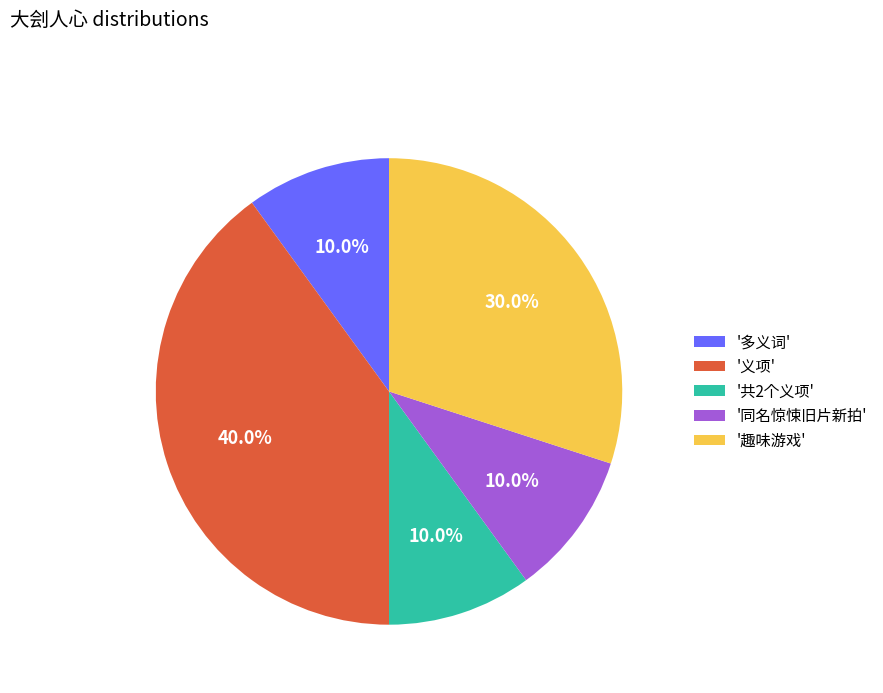

How many slices are in this pie chart?

5